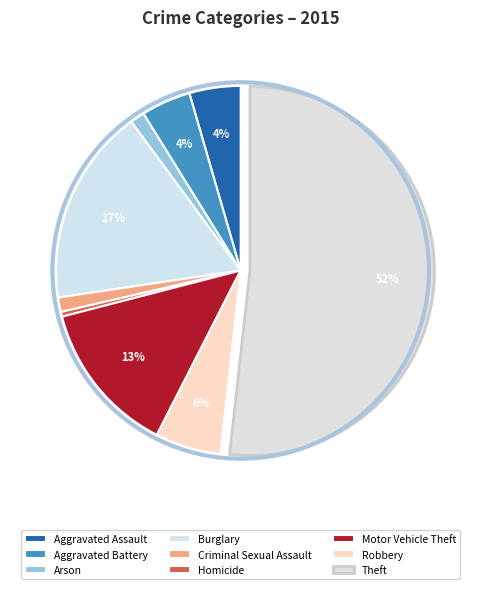

How many slices are in this pie chart?

9